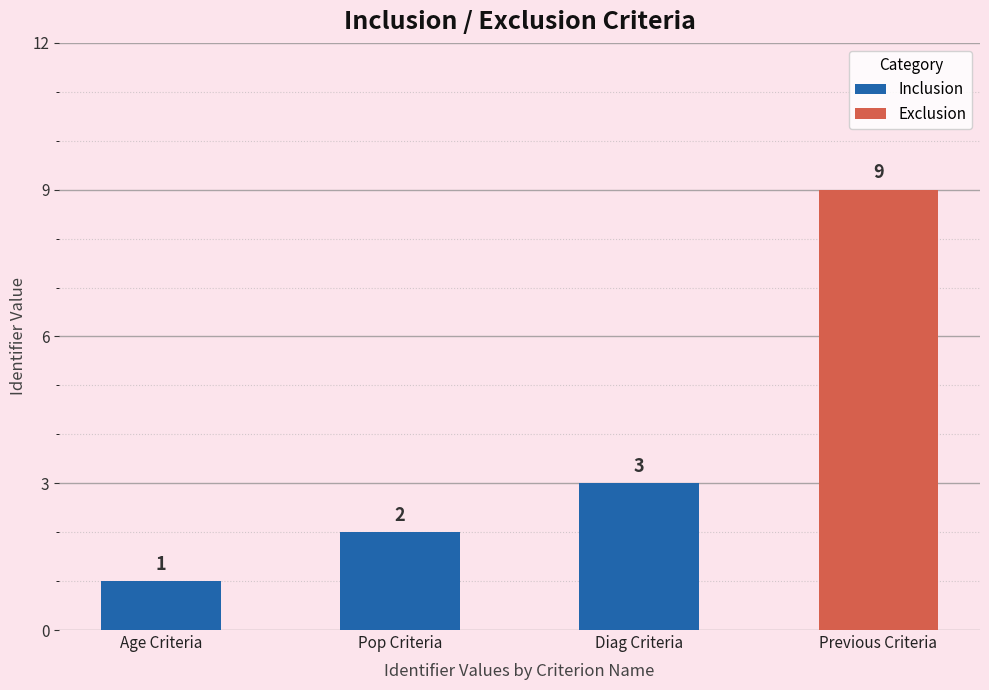

Which category has the lowest value in the Inclusion series?

Previous Criteria